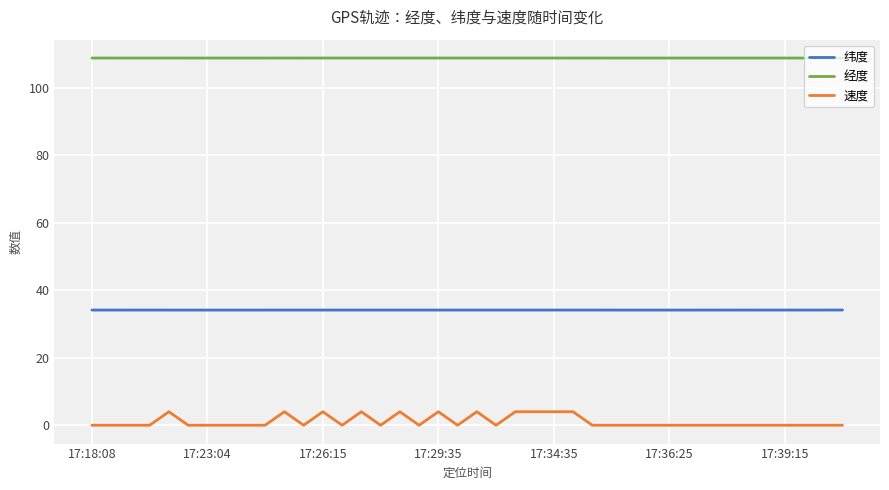

List the series in order of their overall mean, lowest first.

速度, 纬度, 经度